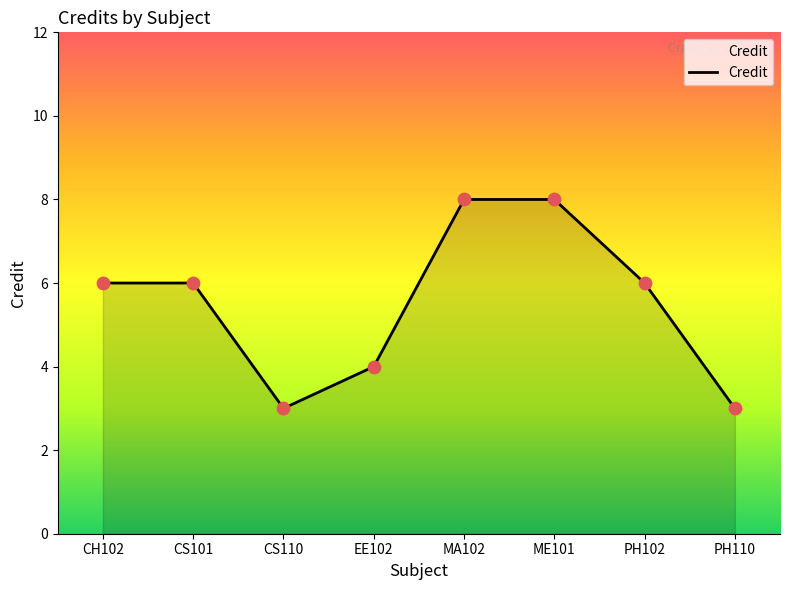

Approximately how many times larger is the value at EE102 compared to CS101?

0.7